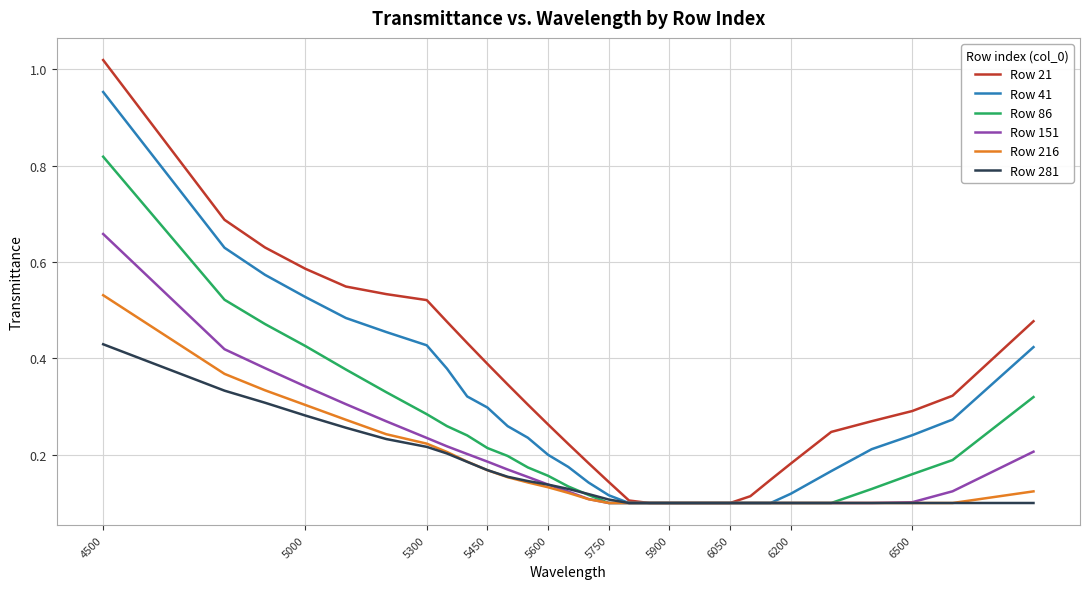

Which series has the largest total across all categories?

Row 21